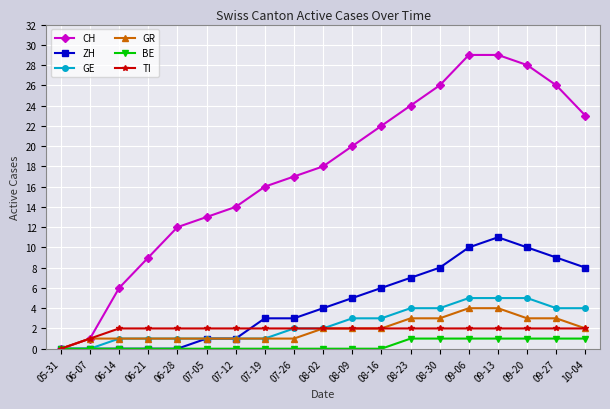

What is the average value of the GR series?

2